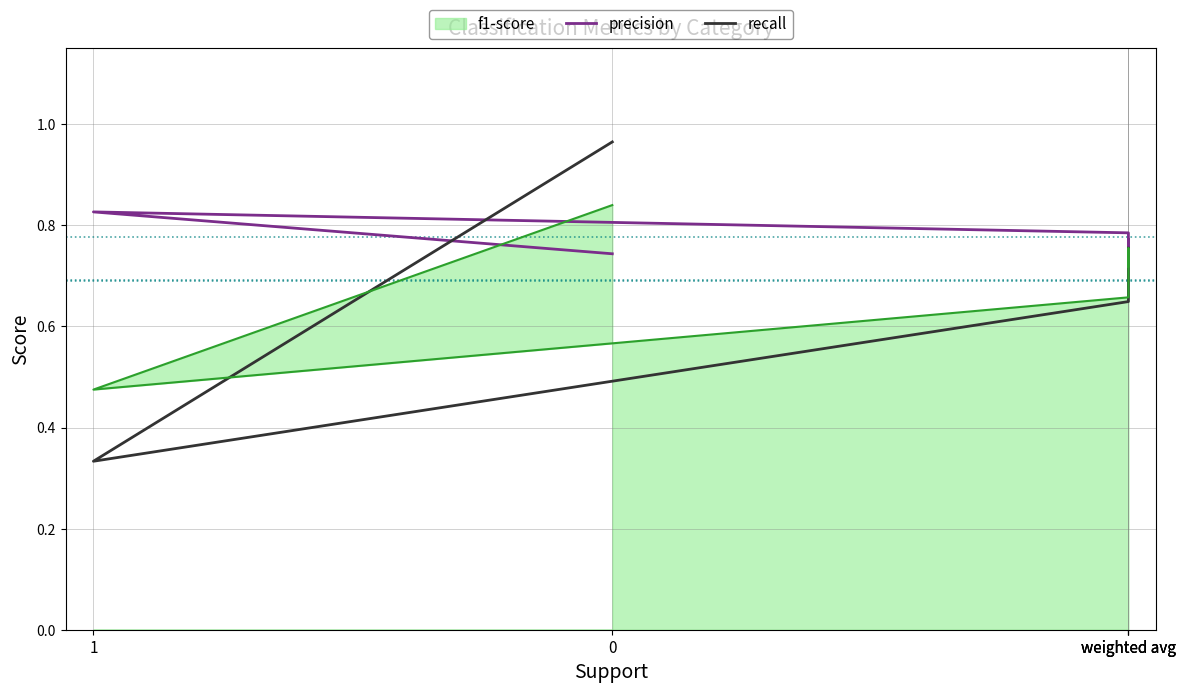

Where is recall nearest to the value 0?

1